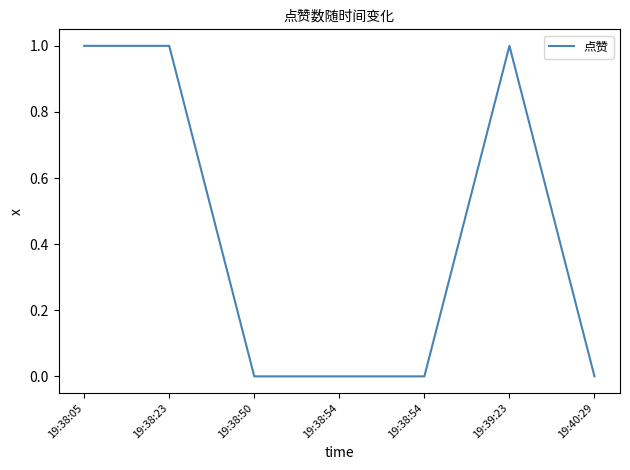

What is the difference between the maximum and minimum values?

1